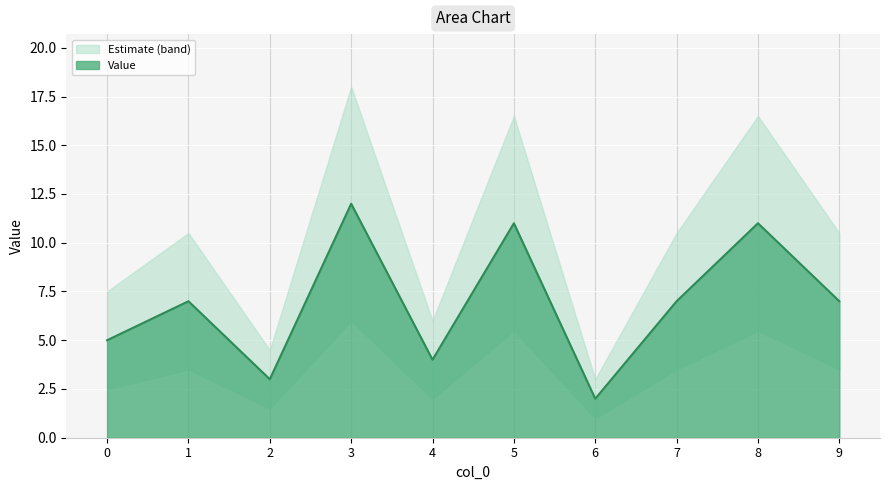

Count the number of values greater than 7.

3